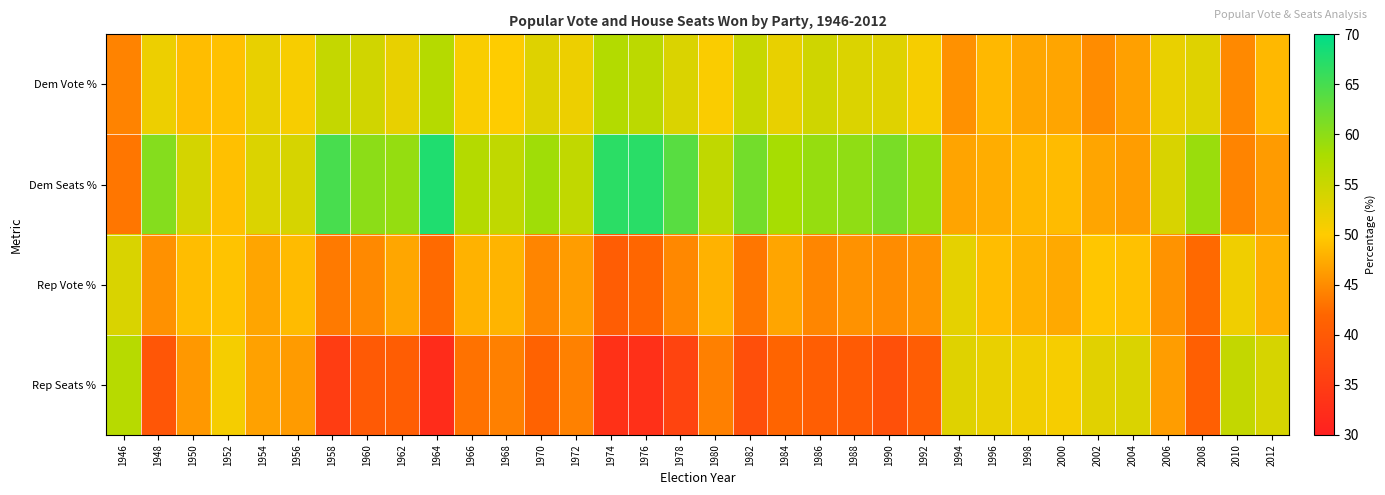

List the series in order of their overall mean, highest first.

Dem Seats %, Dem Vote %, Rep Vote %, Rep Seats %